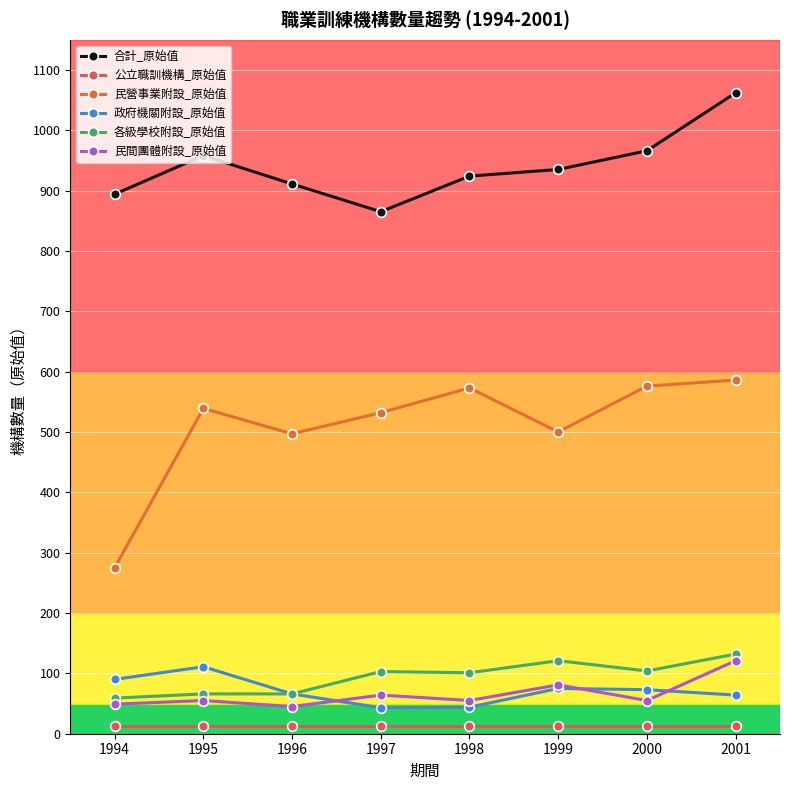

The 民營事業附設_原始值 series shows 450 at 1994. True or false?

False